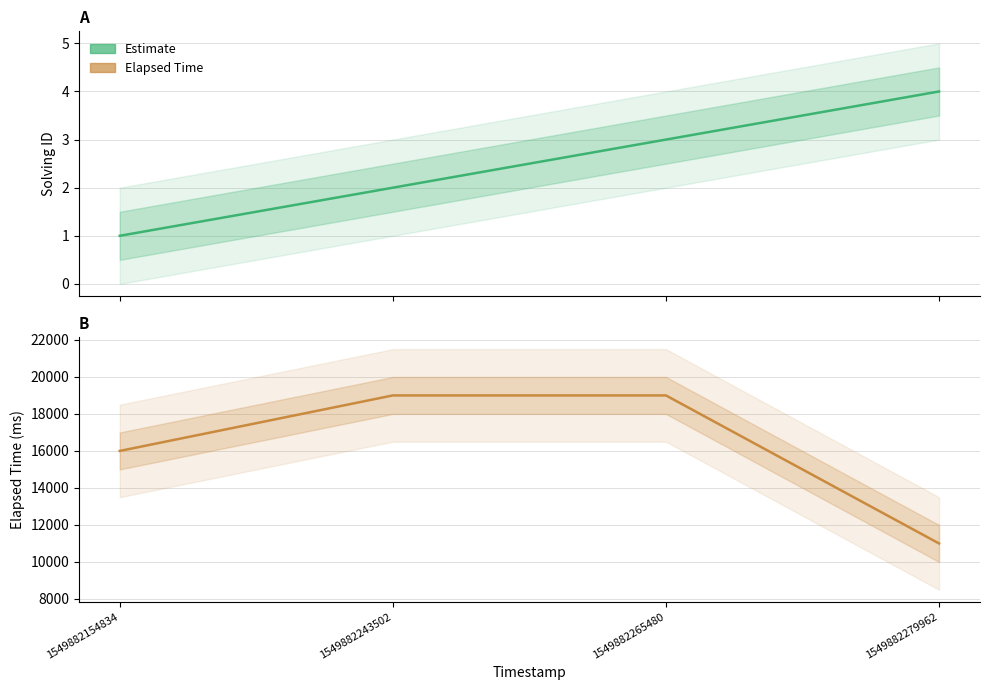

What is the average value of the solving_id series?

2